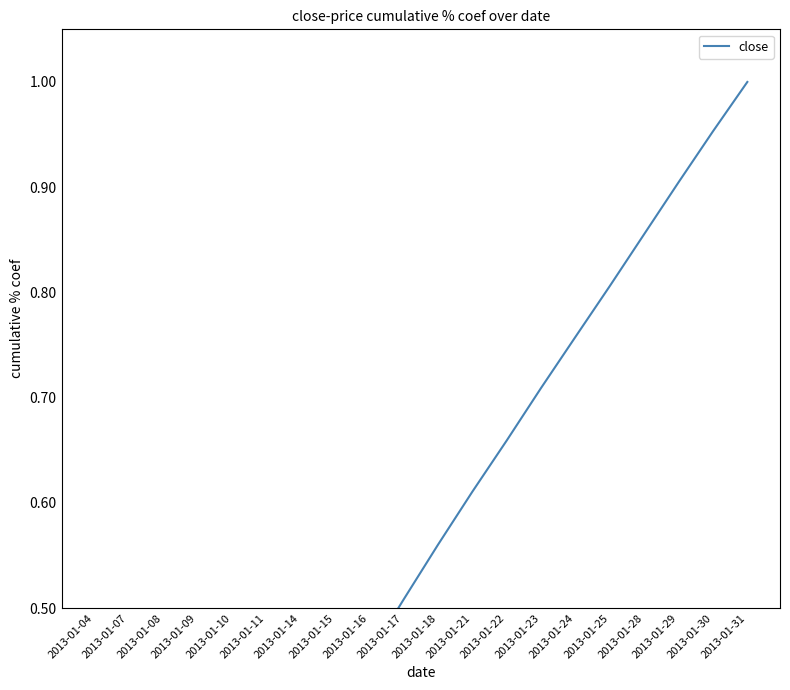

What value does the data have at 2013-01-24?

0.8